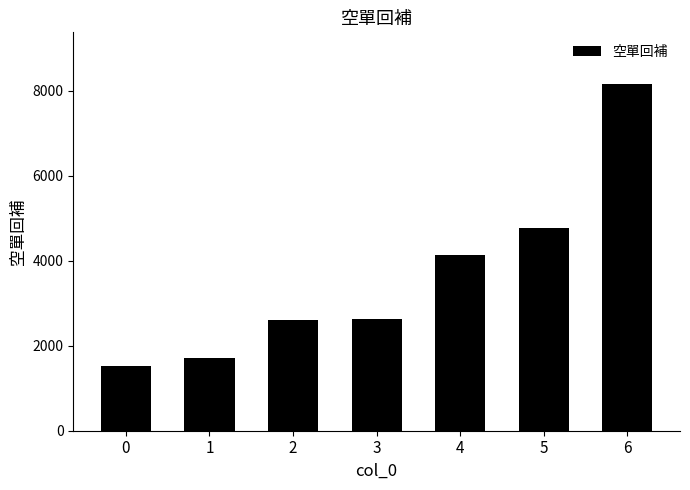

The chart shows a value of 1183 at 1. True or false?

False